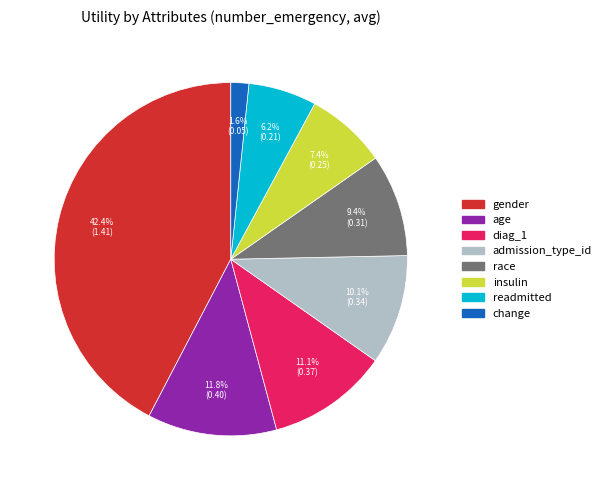

To the nearest percent, what is the average slice percentage?

12%